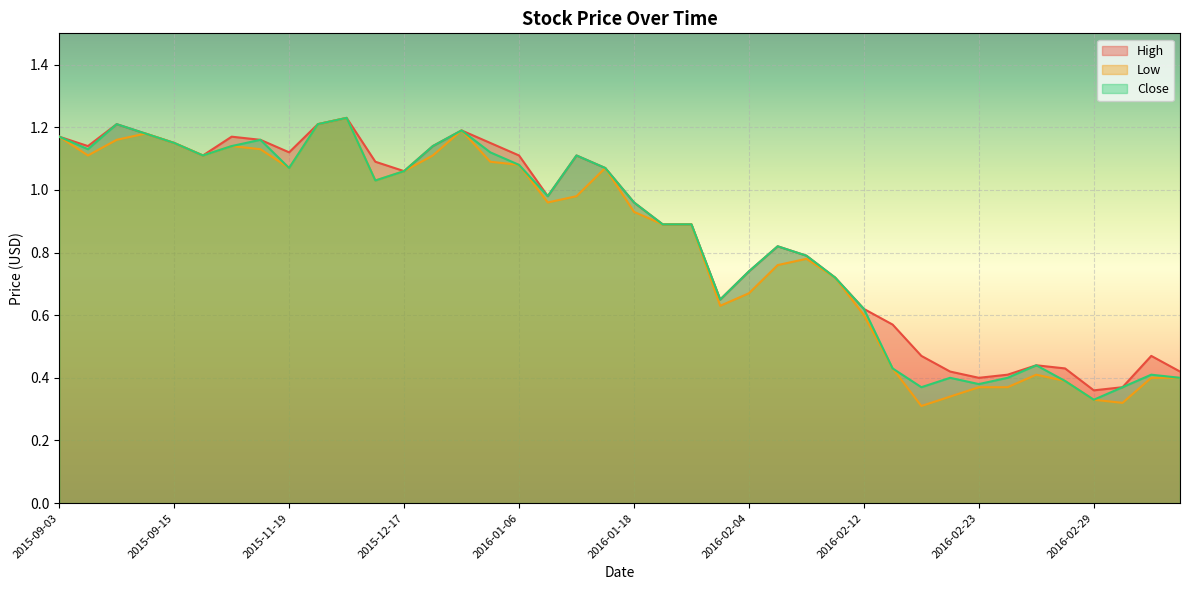

Reading left to right, extract all data points from this chart.

High: 1.2	1.1	1.2	1.2	1.1	1.1	1.2	1.2	1.1	1.2	1.2	1.1	1.1	1.1	1.2	1.1	1.1	1.0	1.1	1.1	1.0	0.9	0.9	0.7	0.7	0.8	0.8	0.7	0.6	0.6	0.5	0.4	0.4	0.4	0.4	0.4	0.4	0.4	0.5	0.4
Low: 1.2	1.1	1.2	1.2	1.1	1.1	1.1	1.1	1.1	1.2	1.2	1.0	1.1	1.1	1.2	1.1	1.1	1.0	1.0	1.1	0.9	0.9	0.9	0.6	0.7	0.8	0.8	0.7	0.6	0.4	0.3	0.3	0.4	0.4	0.4	0.4	0.3	0.3	0.4	0.4
Close: 1.2	1.1	1.2	1.2	1.1	1.1	1.1	1.2	1.1	1.2	1.2	1.0	1.1	1.1	1.2	1.1	1.1	1.0	1.1	1.1	1.0	0.9	0.9	0.7	0.7	0.8	0.8	0.7	0.6	0.4	0.4	0.4	0.4	0.4	0.4	0.4	0.3	0.4	0.4	0.4